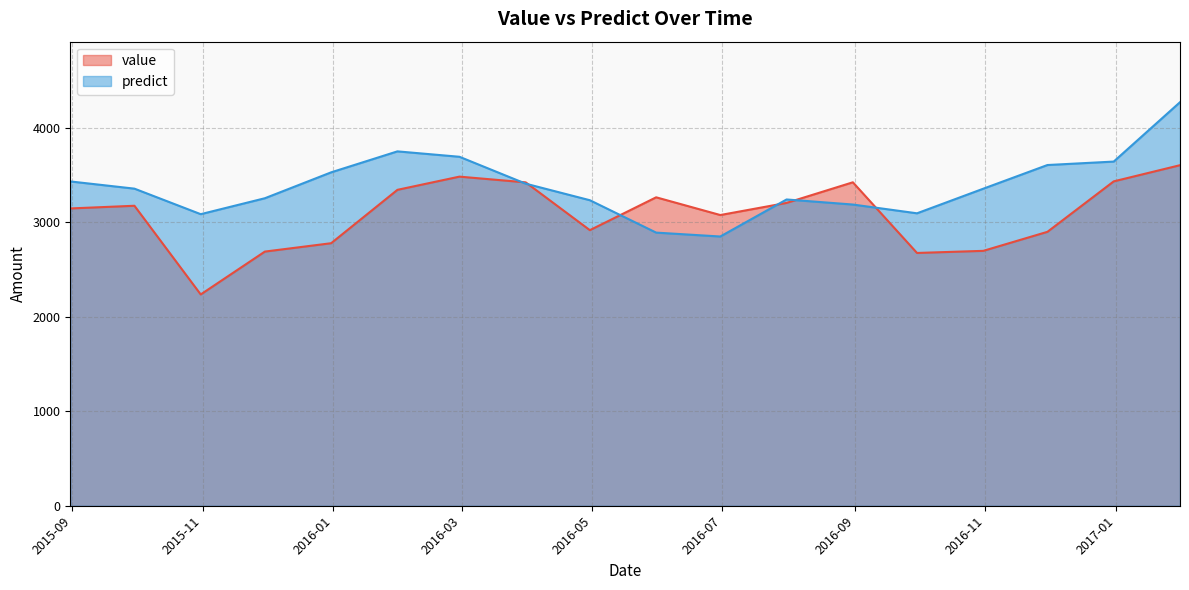

Is it true that value equals 5968.1 at 2016-01-31?

False